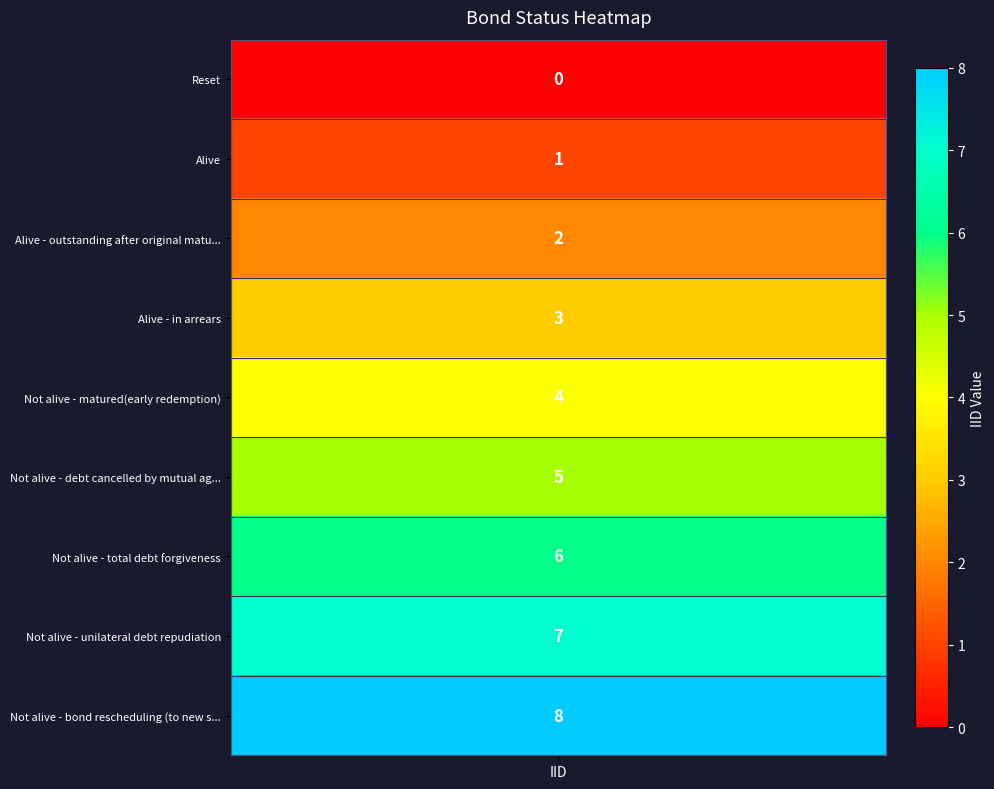

What is the sum of all values?

36